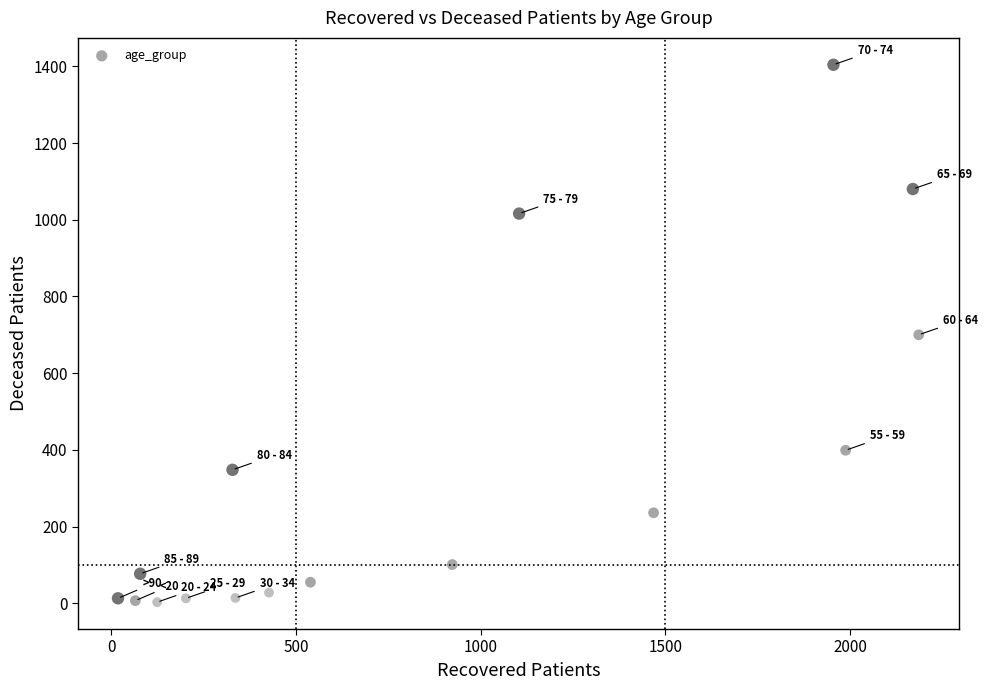

What is the range of Y values (max minus min)?

1401